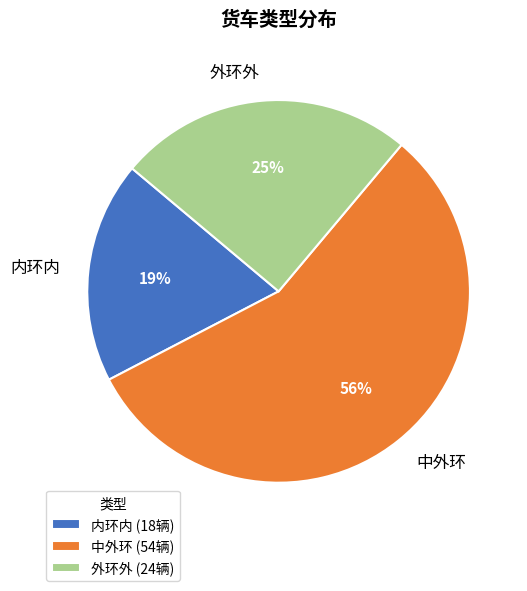

How many segments does this pie chart have?

3